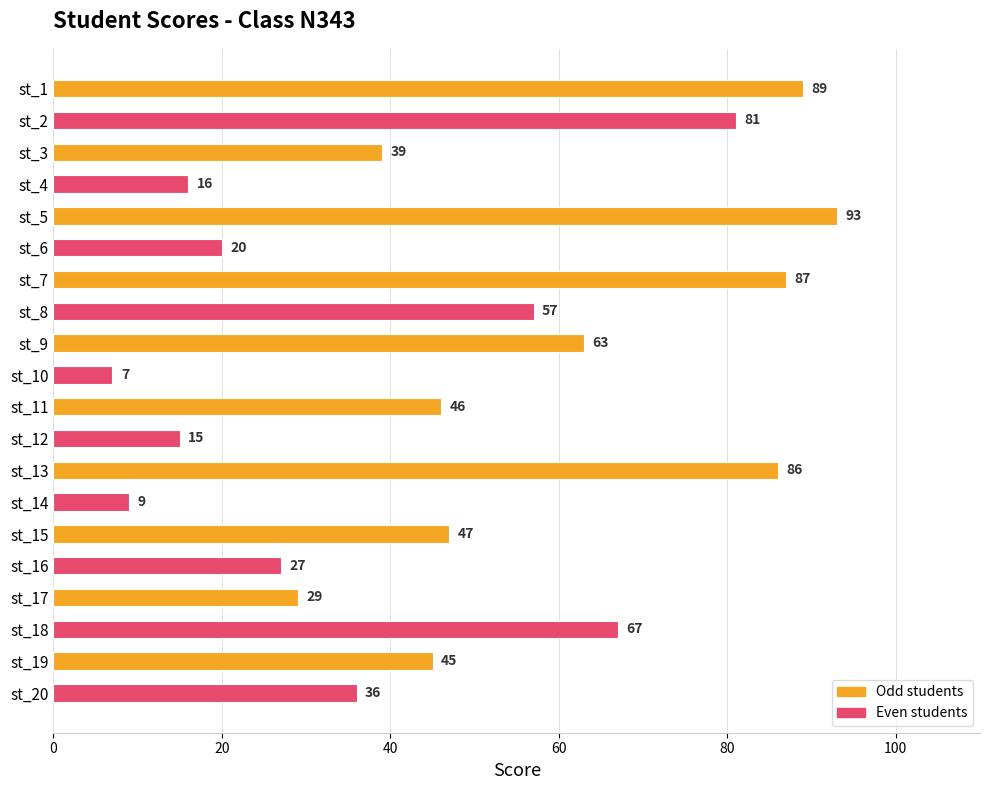

Are the bars grouped side by side (vs. stacked)?

No